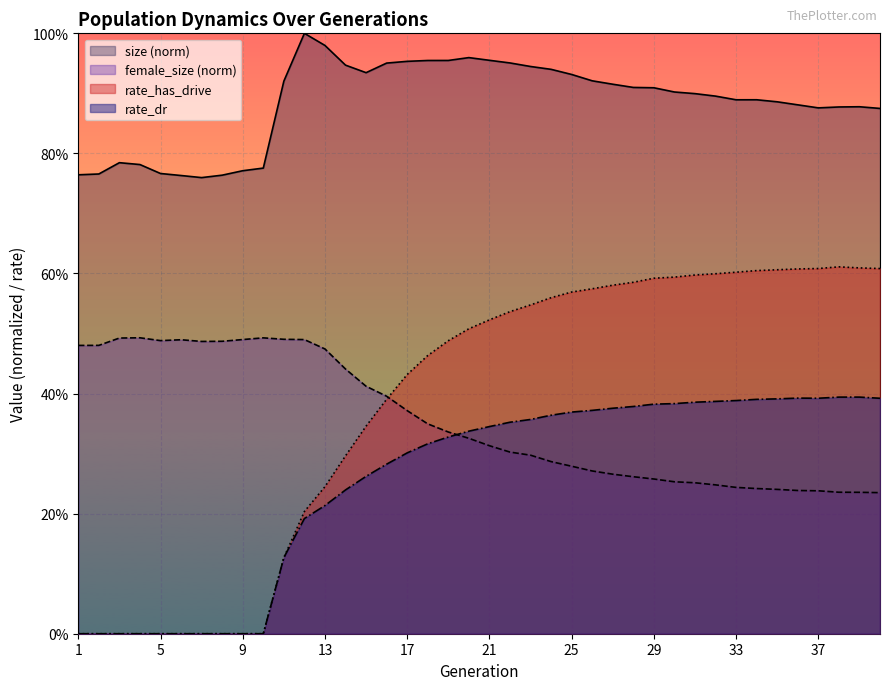

What is the maximum value for rate_dr?

0.4